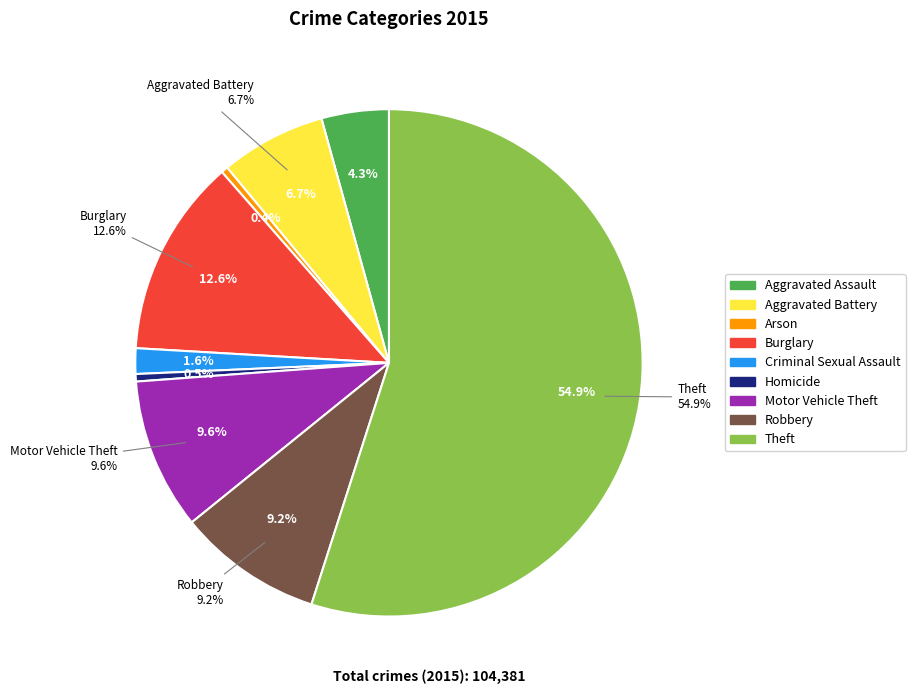

Do Motor Vehicle Theft and Robbery together represent more than half of the pie?

No